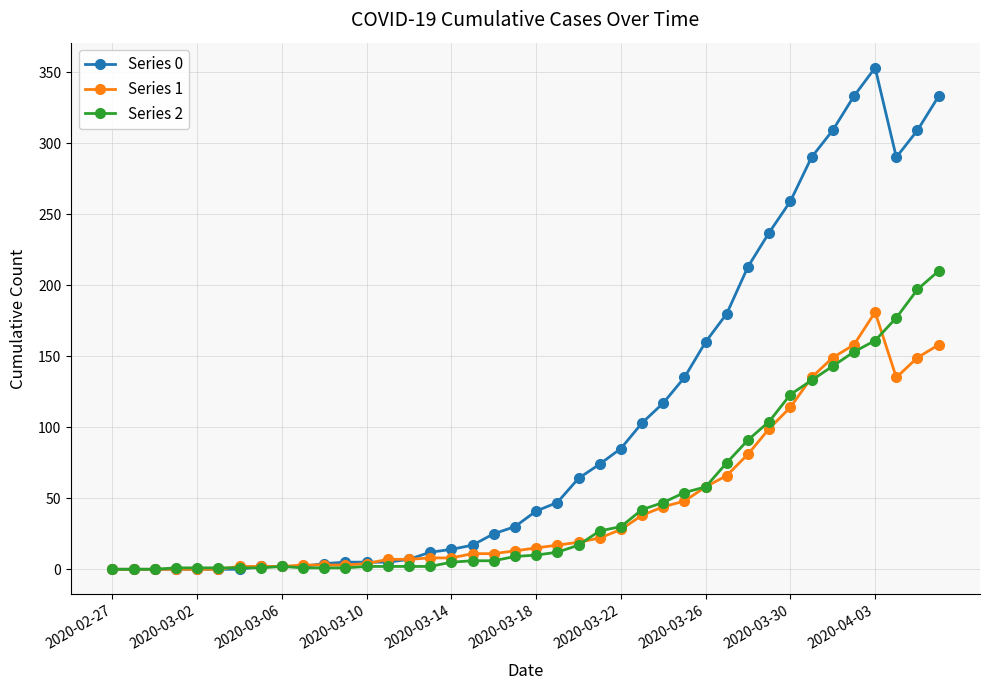

Which series has the widest spread of values?

Series 0